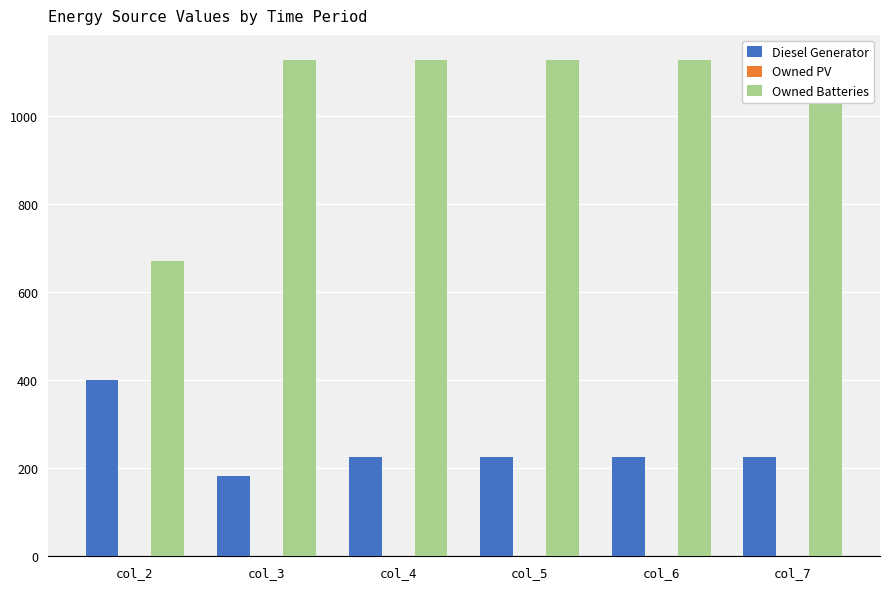

What is the difference between the maximum and minimum values in the Diesel Generator series?

218